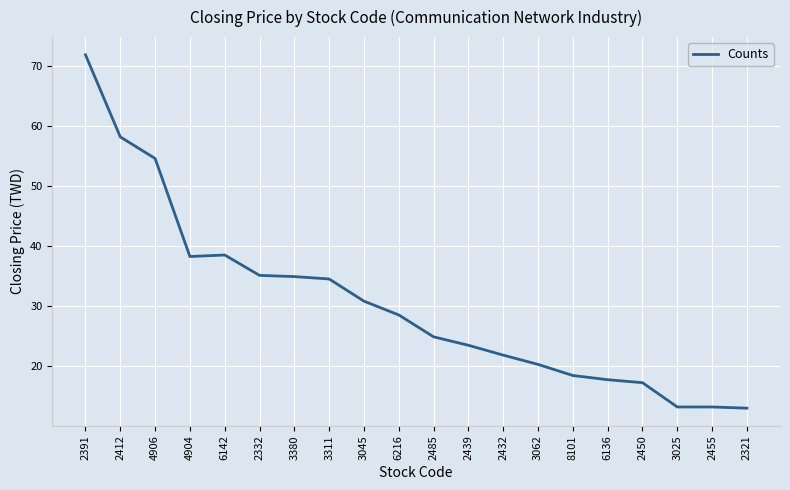

Which has a higher value, 2485 or 4906?

4906